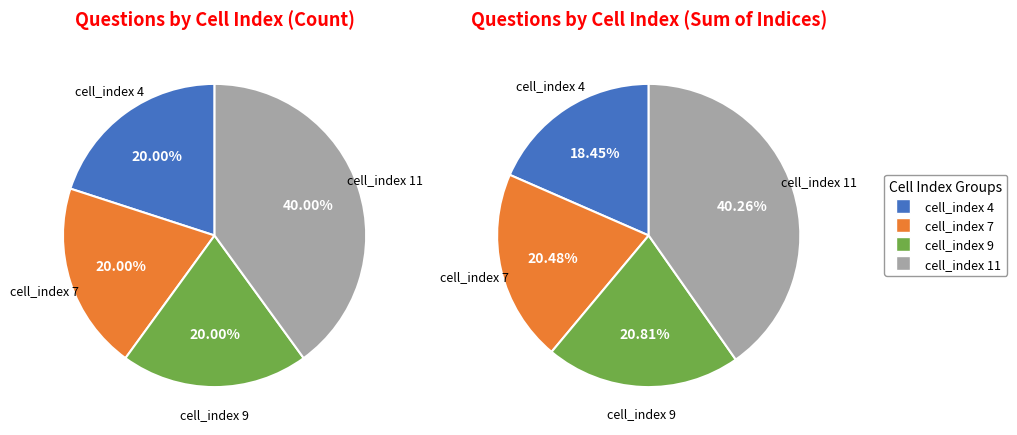

What is the smallest slice in the pie chart?

cell_index 4